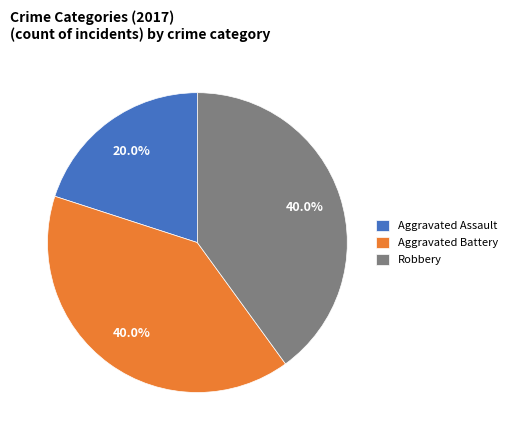

True or false: Aggravated Assault accounts for 20% of the total.

True